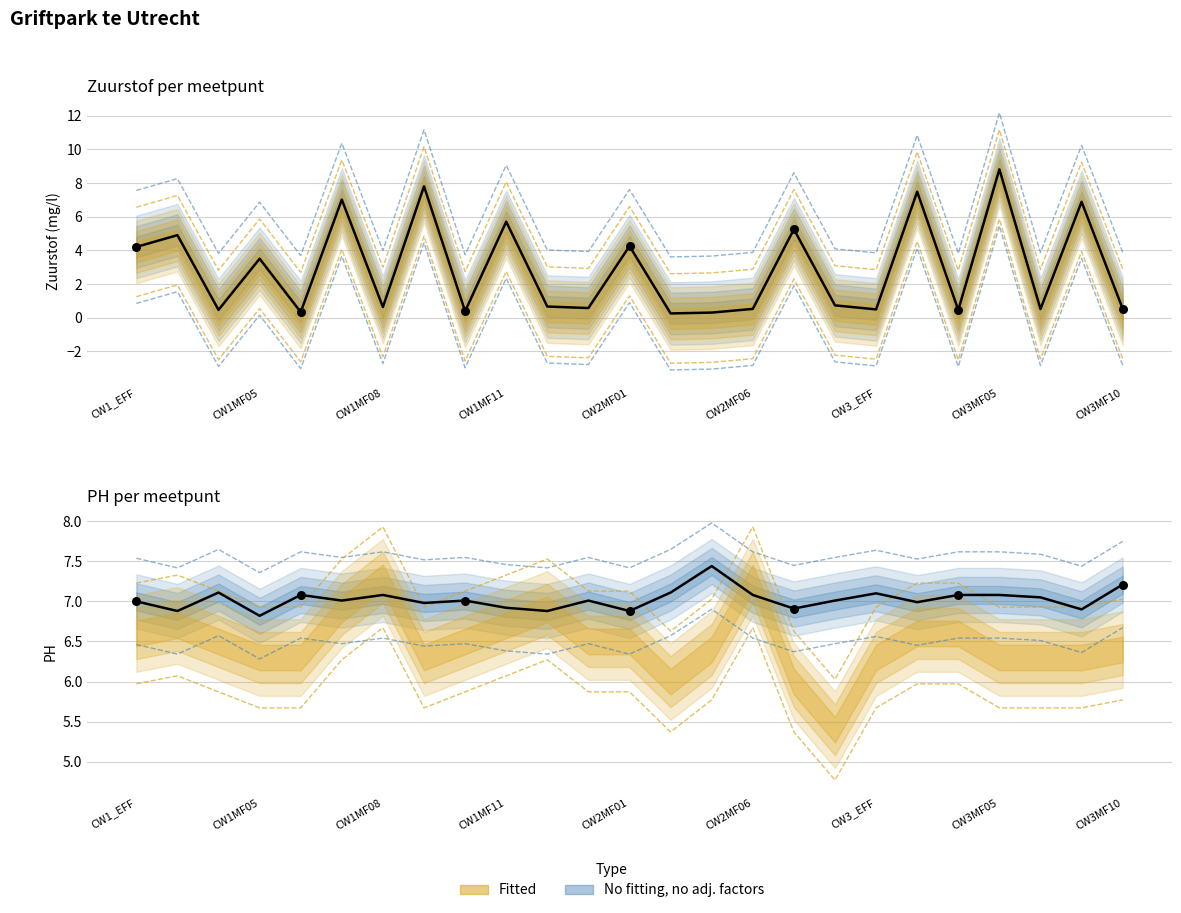

At which category is the sum across all series the highest?

CW3MF05